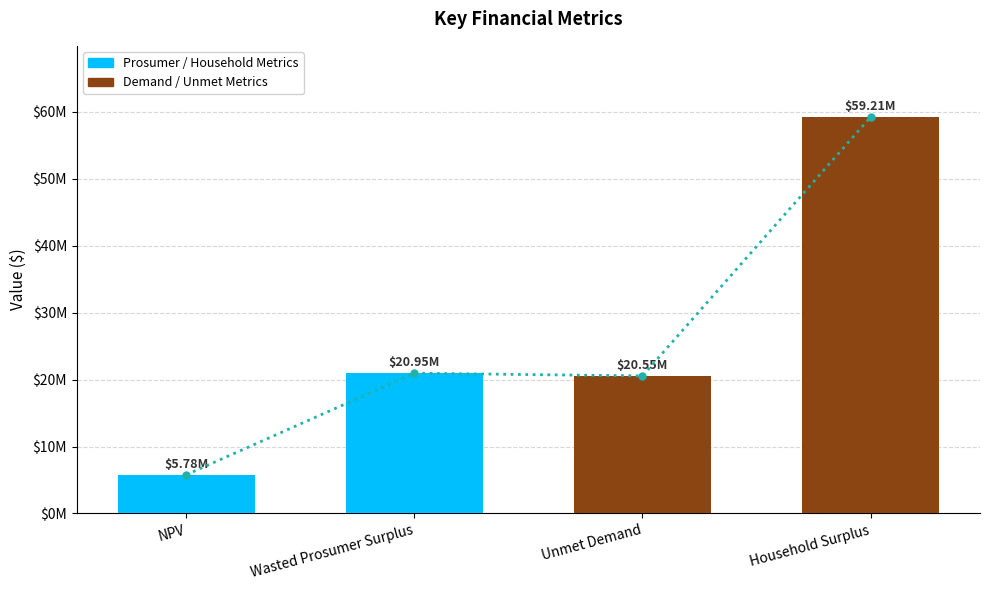

The value at Unmet Demand is 4823602.5. True or false?

False